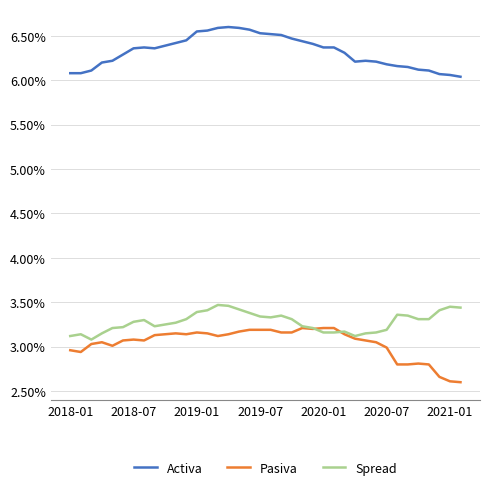

What are all the series names shown in the legend?

Activa, Pasiva, Spread